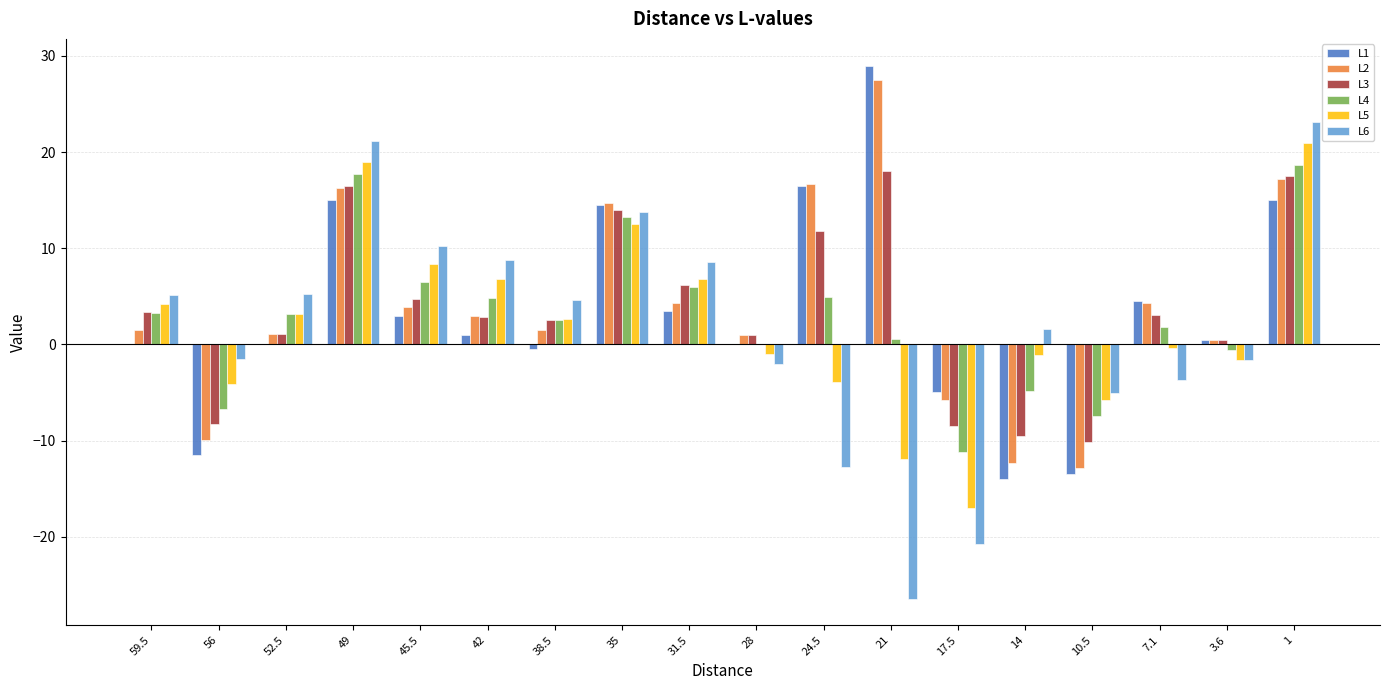

Between 31.5 and 10.5, which series saw the biggest shift?

L2